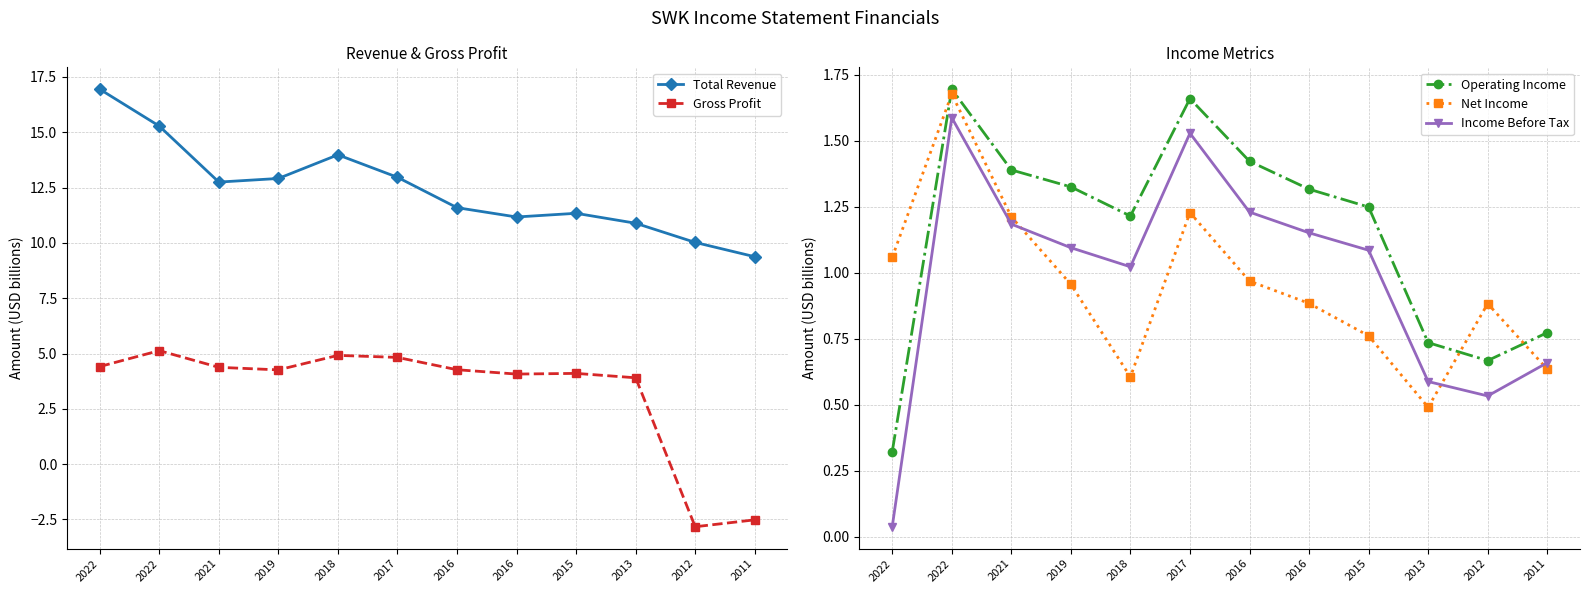

What is the difference between the highest and lowest values at 2011?

11.9